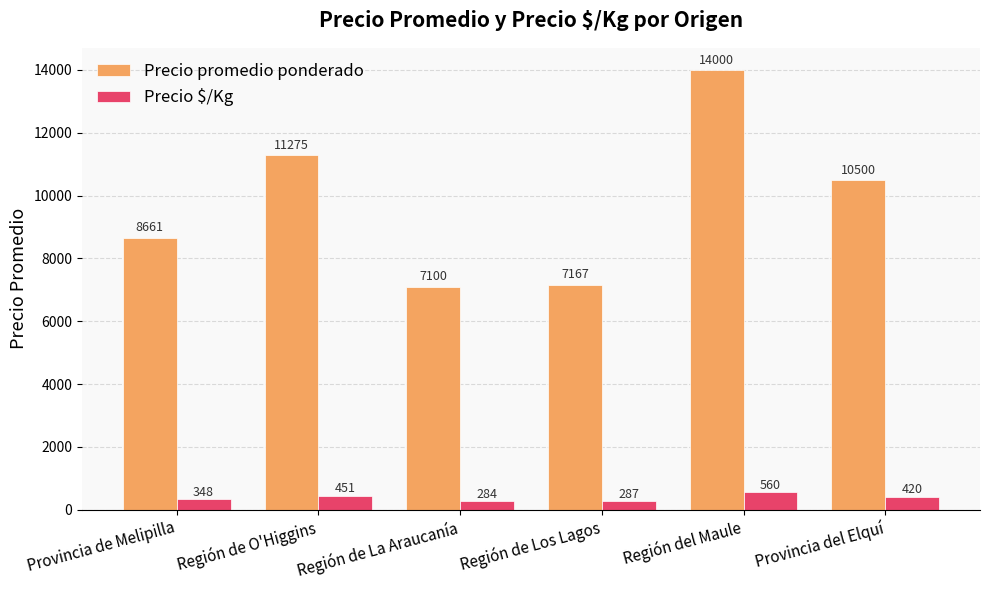

At Región del Maule, list the series in order from largest to smallest.

Precio promedio ponderado, Precio $/Kg